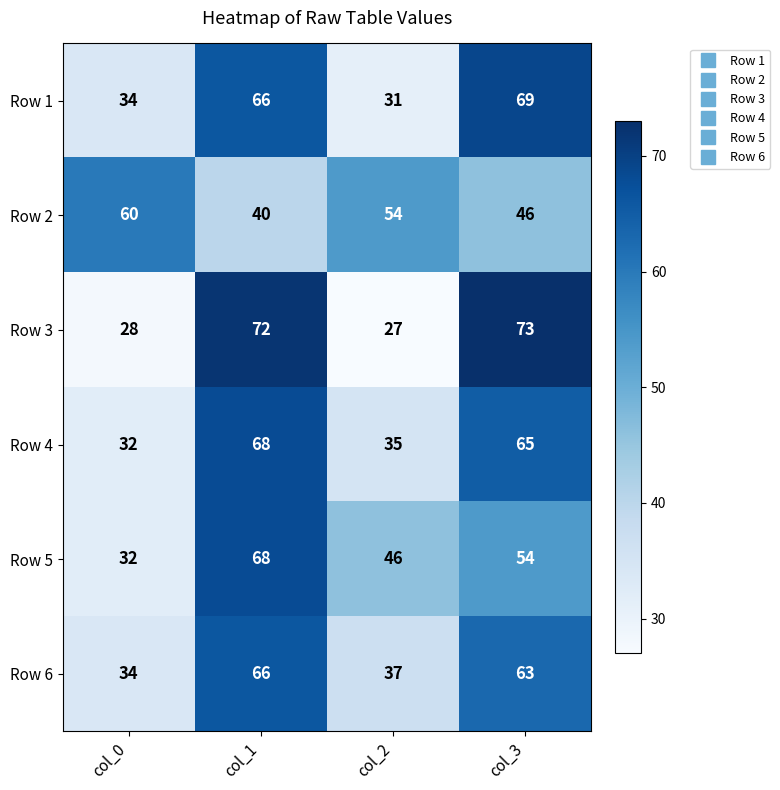

Count the number of categories in the chart.

4